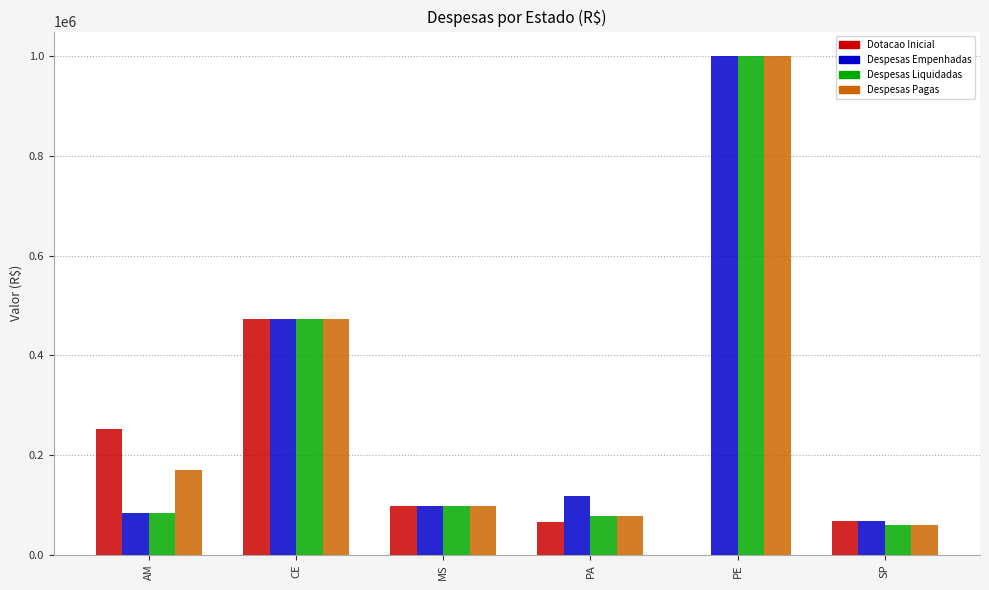

True or false: Despesas Liquidadas has a value of 83157.0 at AM.

True